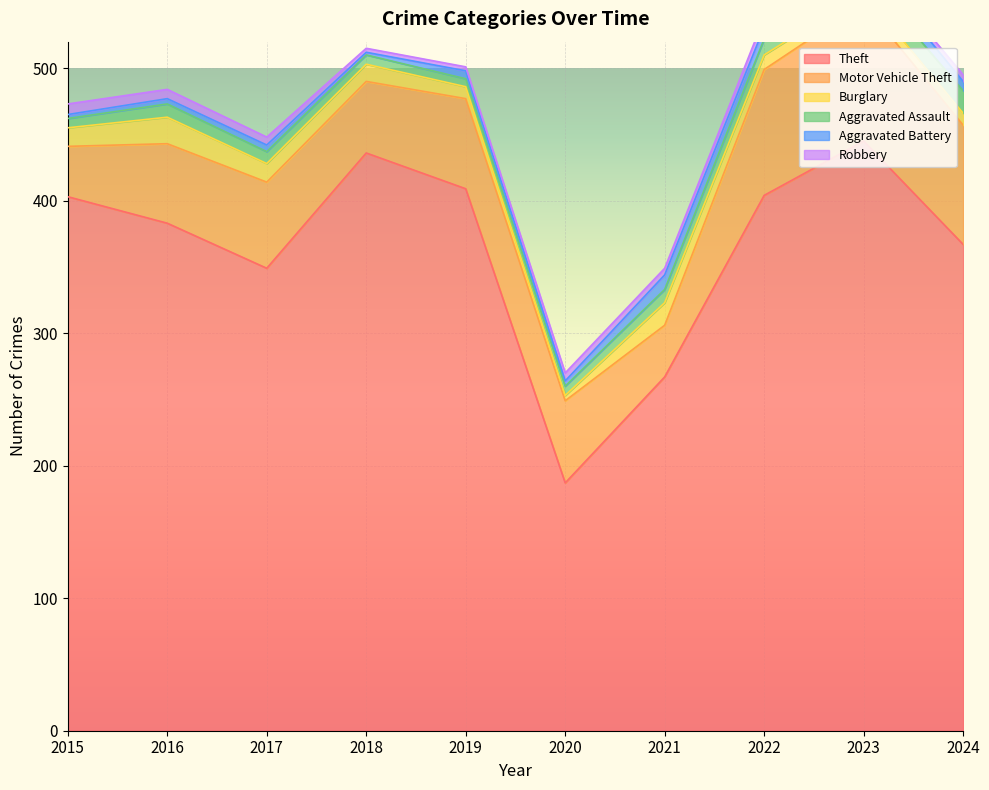

At which category does Burglary reach its first local valley?

2020